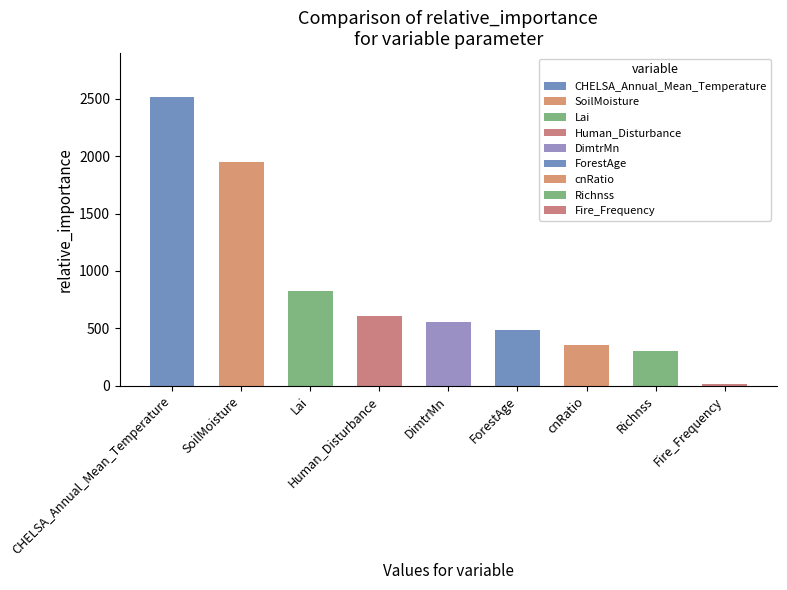

How many data points are above 552?

5